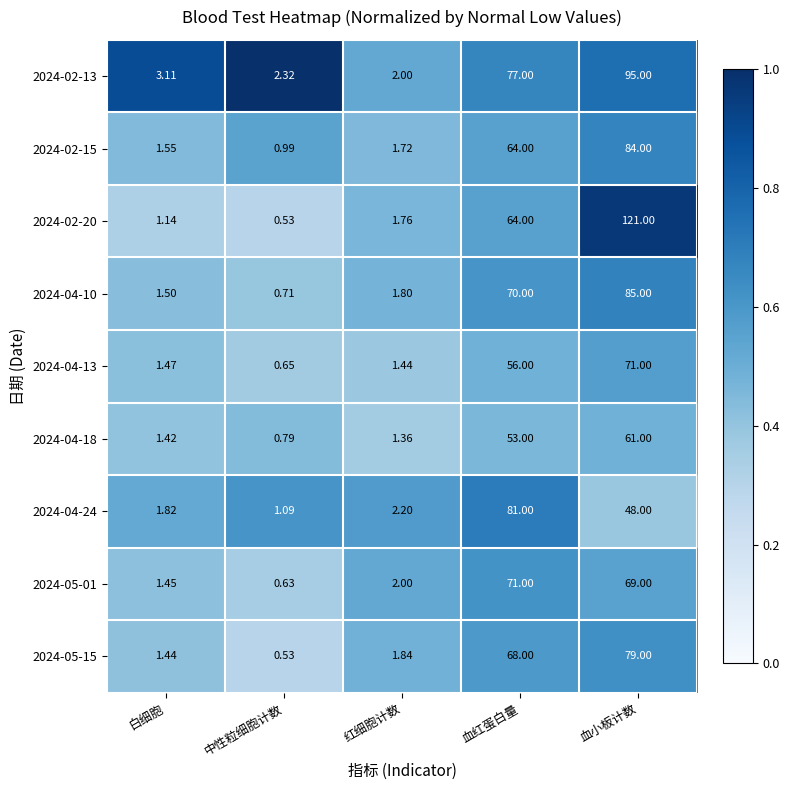

Is the value of 2024-02-13 at 红细胞计数 greater than the value of 2024-04-10 at 白细胞?

Yes